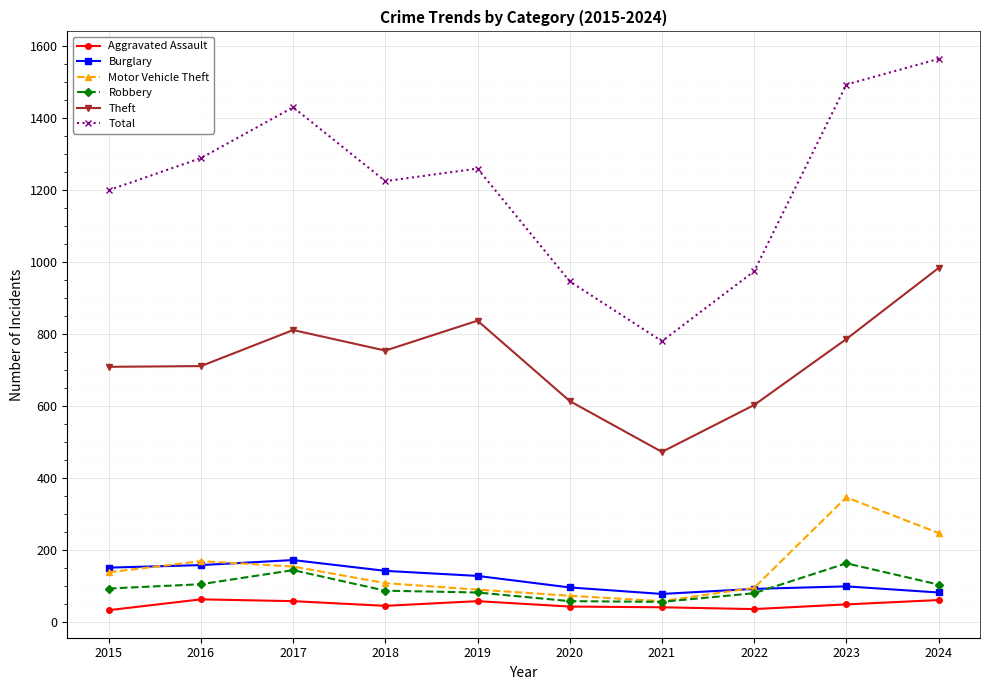

What is the highest value of the Theft series?

983